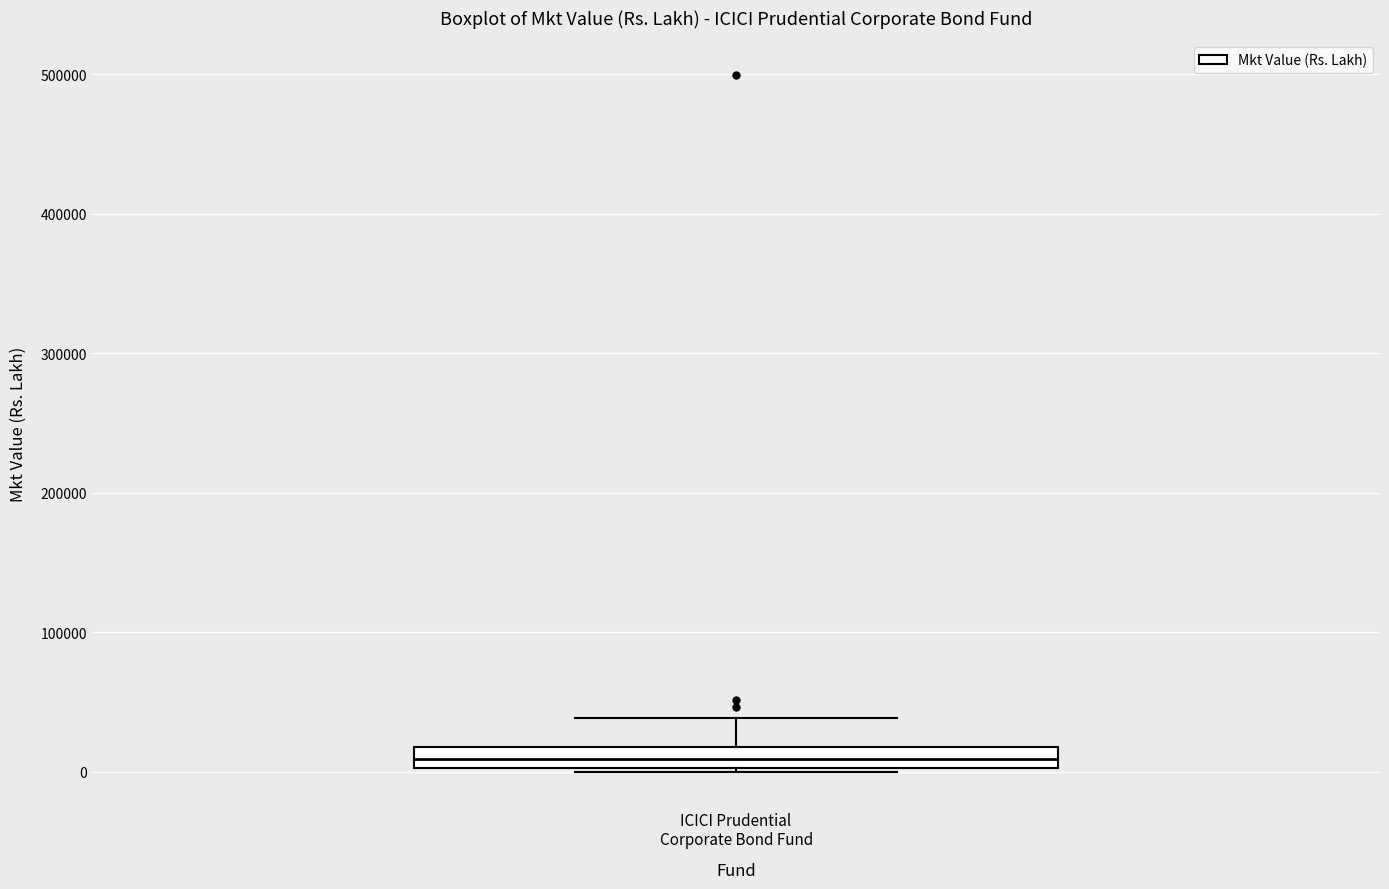

Read this box plot against the y-axis: the position of the median line, the range covered by the box, and the ends of both whiskers. The values are not printed on the chart, so give them approximately, as read against the axis.

median 10000, box 0 to 20000, whiskers 0 to 40000